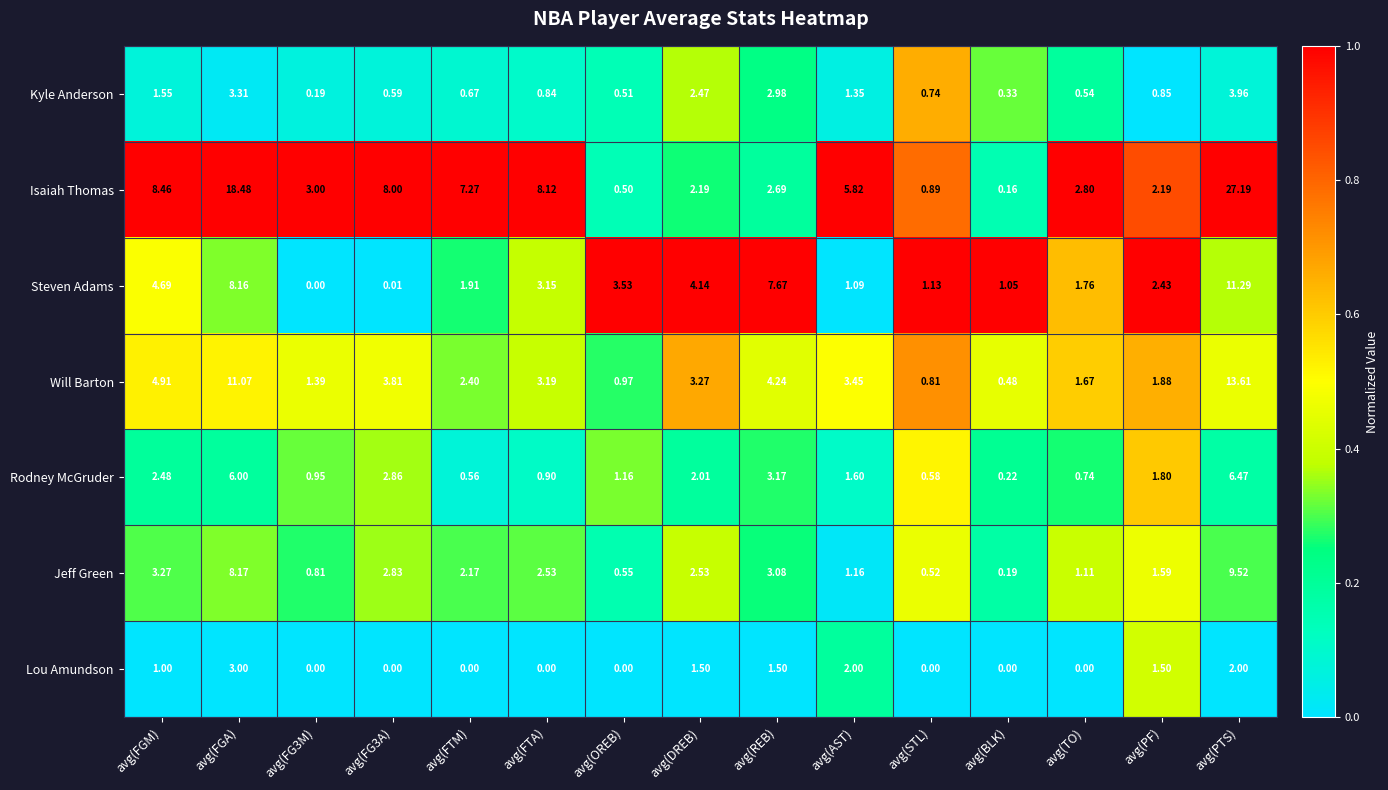

Which label corresponds to the largest value in the chart?

avg(PTS)